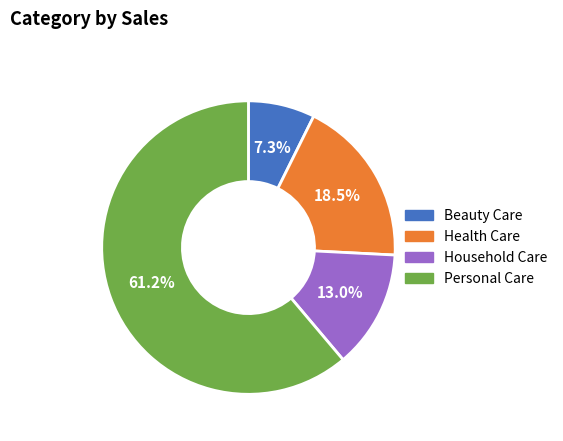

Which has a higher value, Health Care or Personal Care?

Personal Care